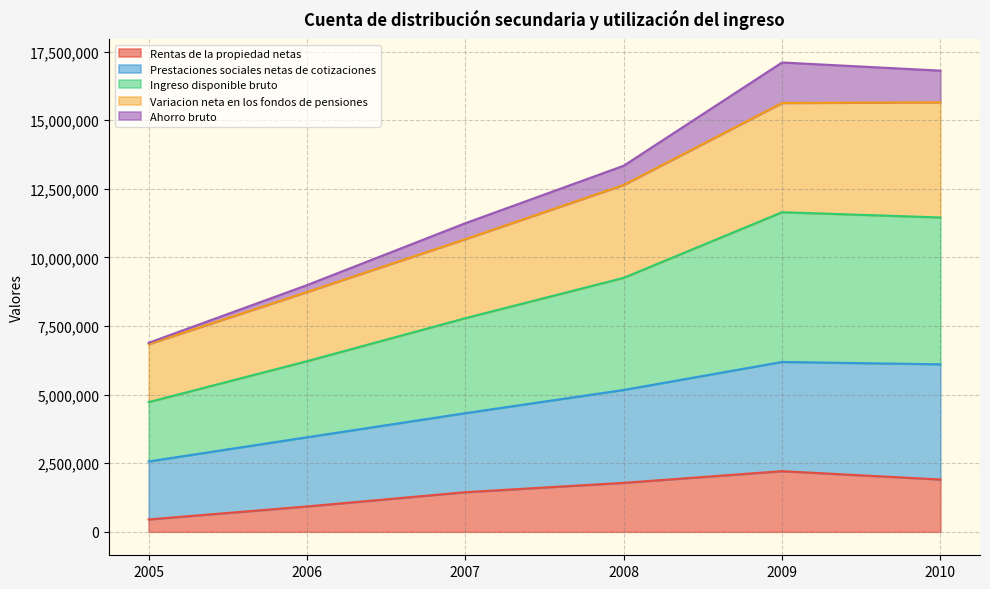

Does the chart have visible grid lines?

Yes